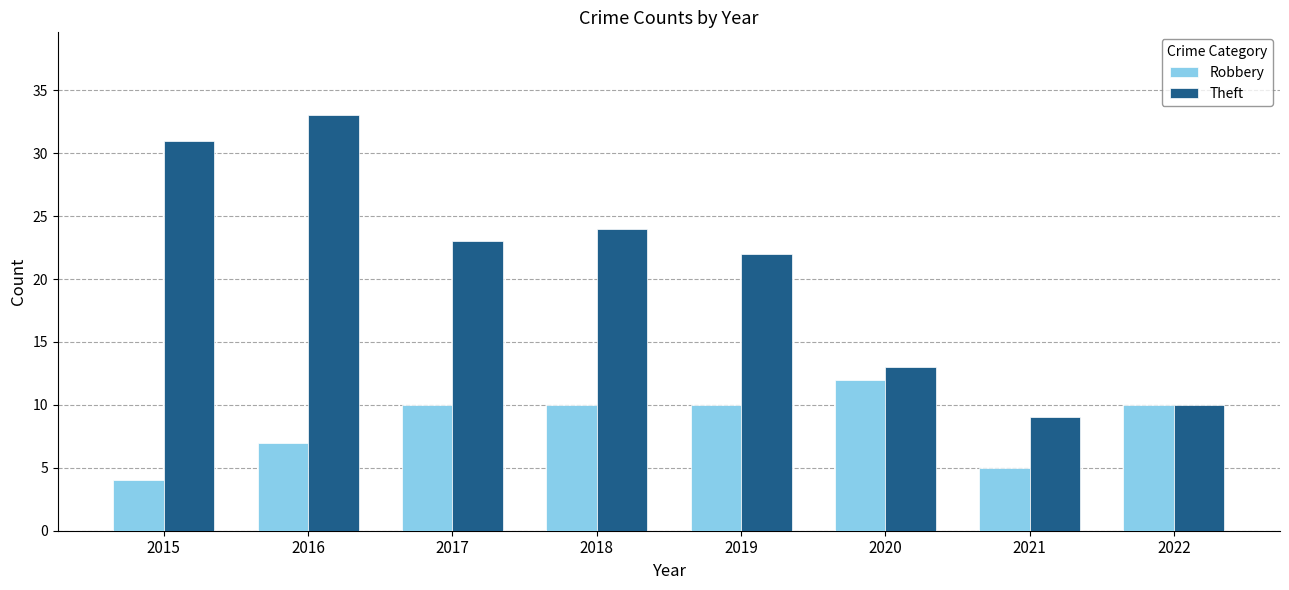

How many series are shown in this chart?

2